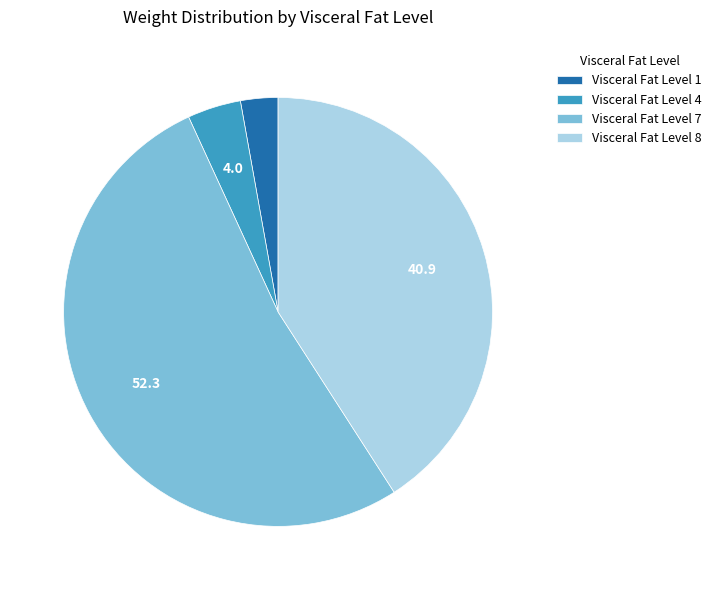

Is it true that Visceral Fat Level 4 is 4% of the pie?

True